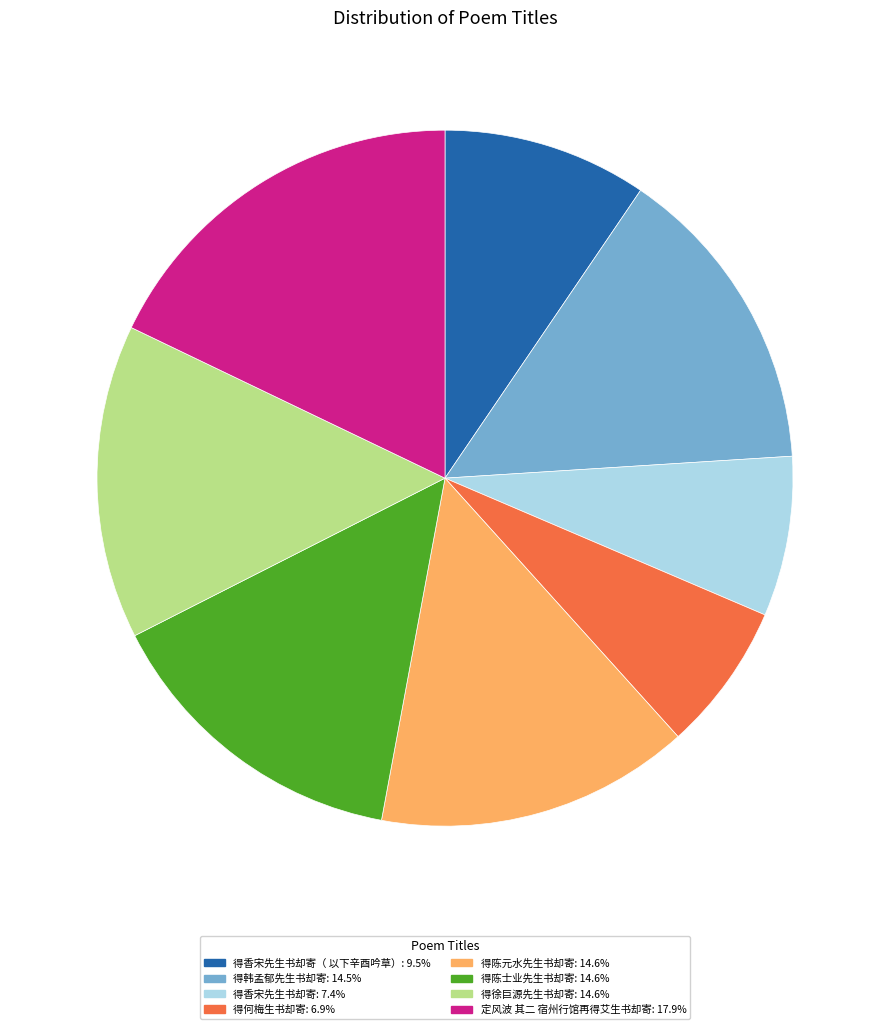

Is there any slice that represents more than half of the pie?

No